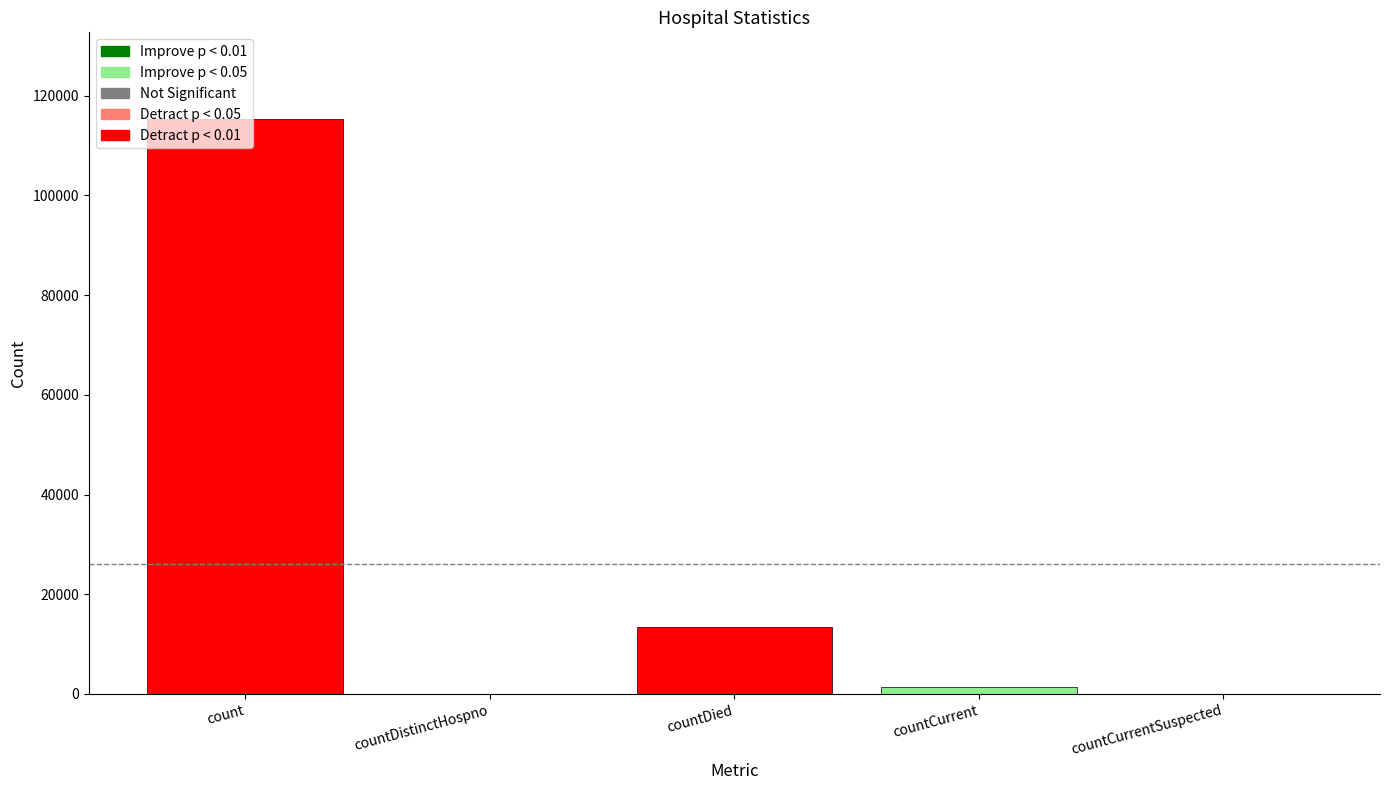

What value does the data have at countDied, to the nearest 10?

13340